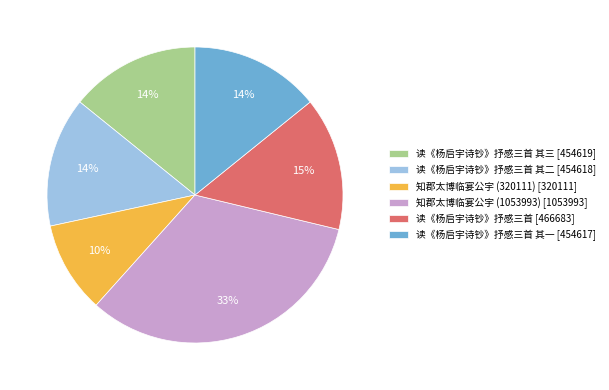

To the nearest percent, what percentage of the pie is 知郡太博临宴公宇 (320111) [320111]?

10%